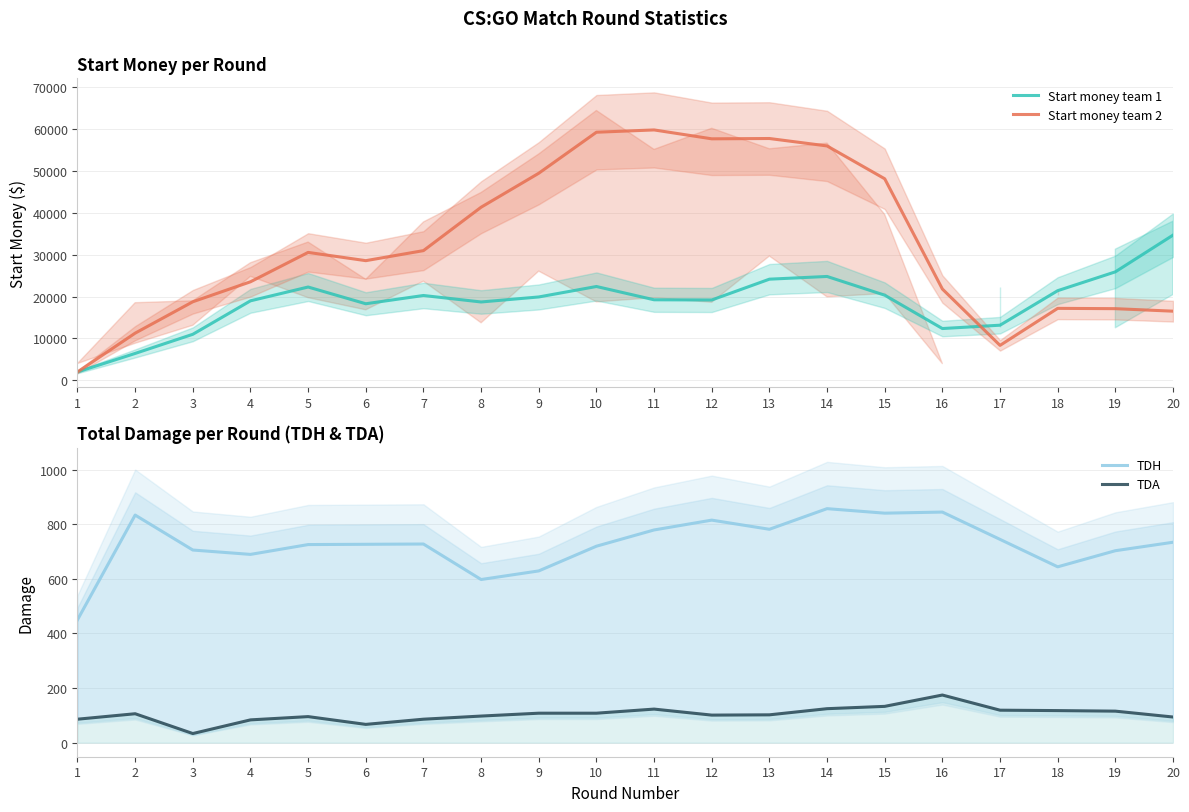

Which has a higher value, 4 or 16?

4